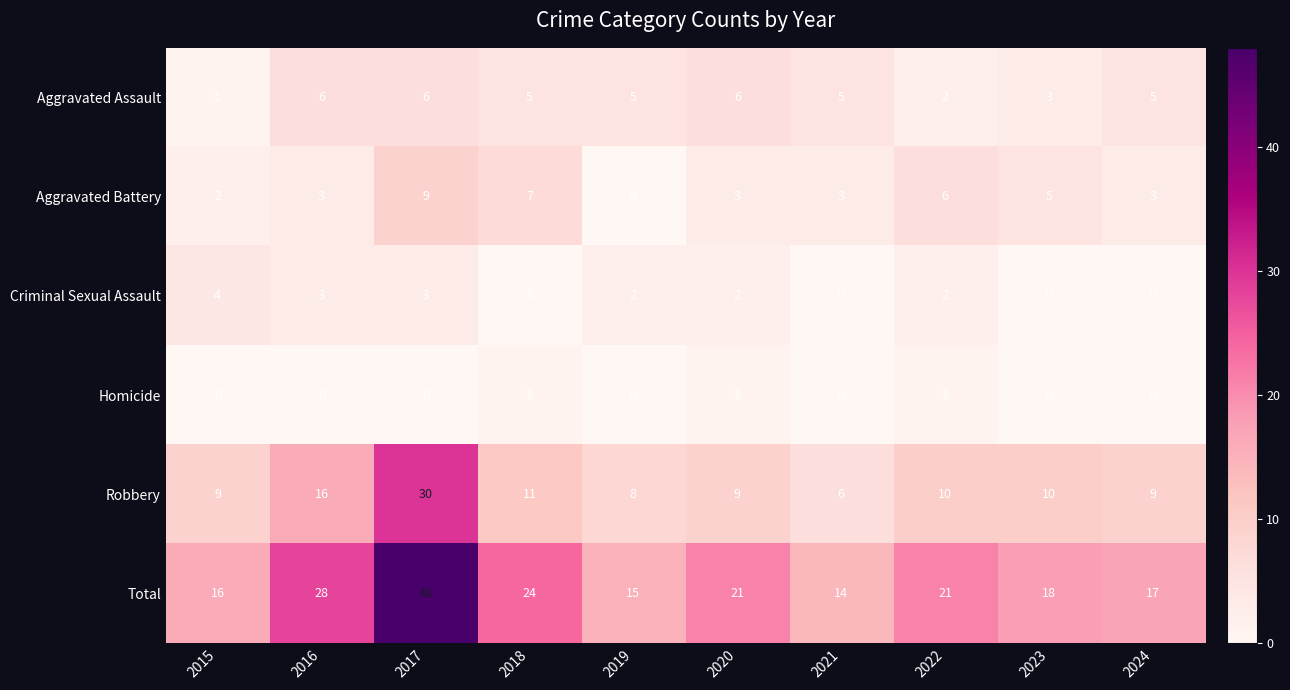

What is the average value of the Robbery series?

12